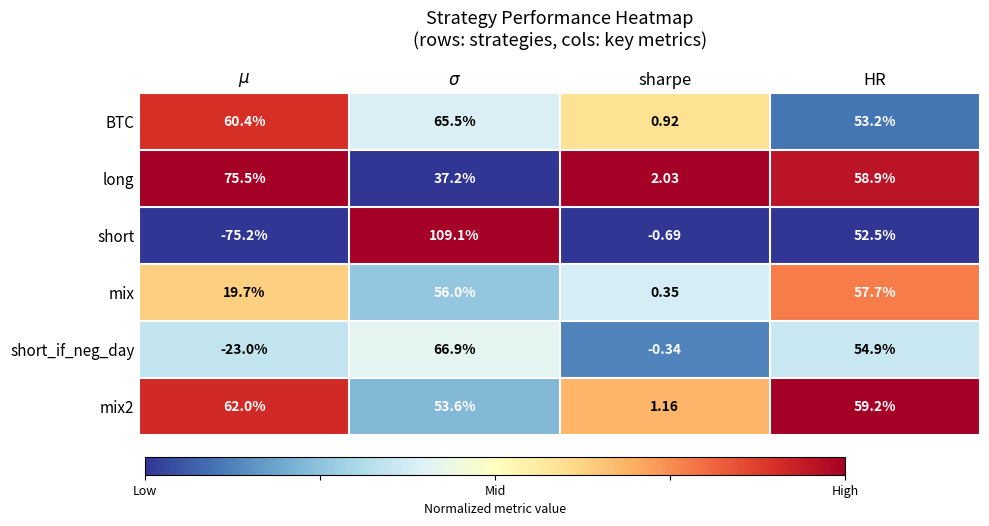

At which label does long reach its minimum?

sharpe